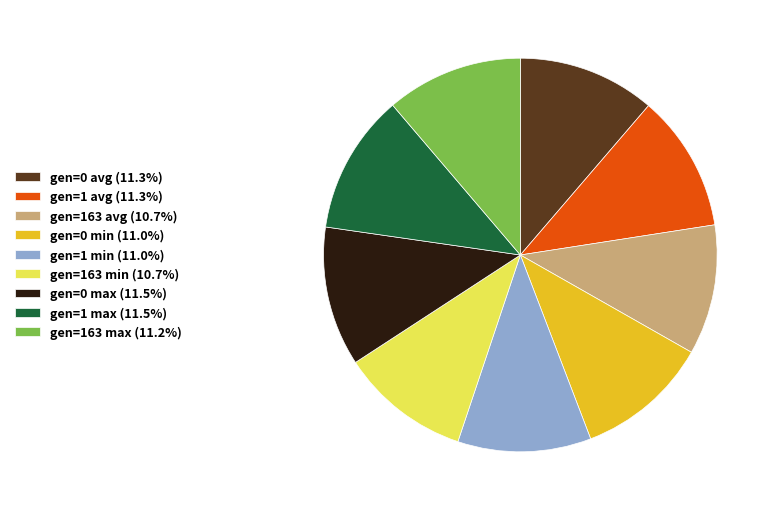

True or false: gen=1 max accounts for 11% of the total.

True